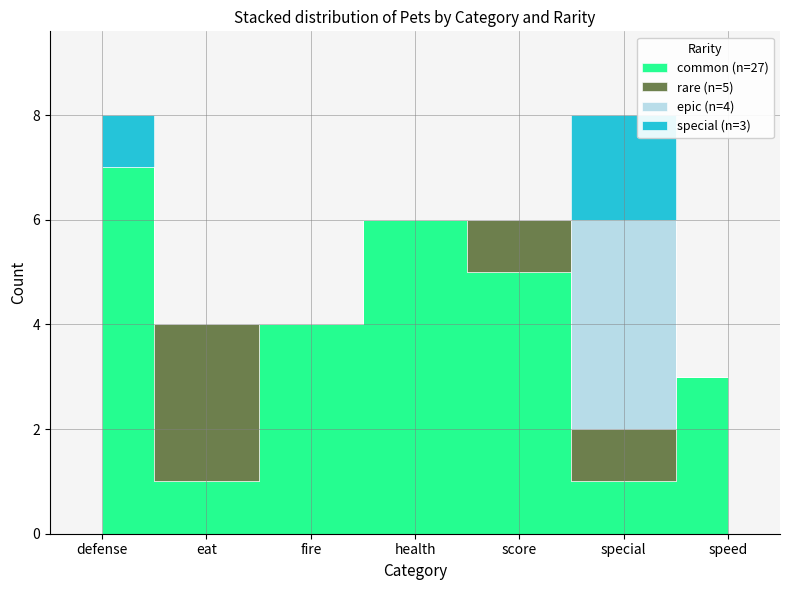

Which series ends up on top after the final intersection of rare and special?

special